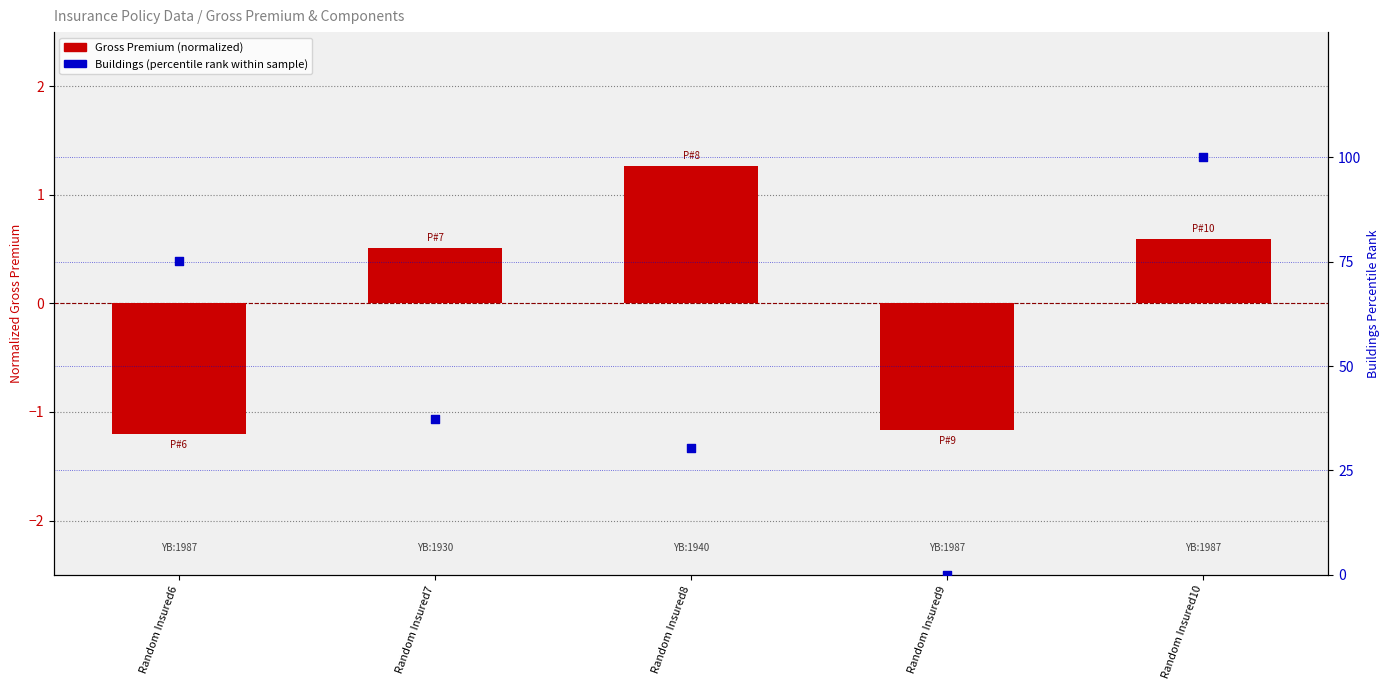

Which series has the largest total across all categories?

Buildings (percentile rank)